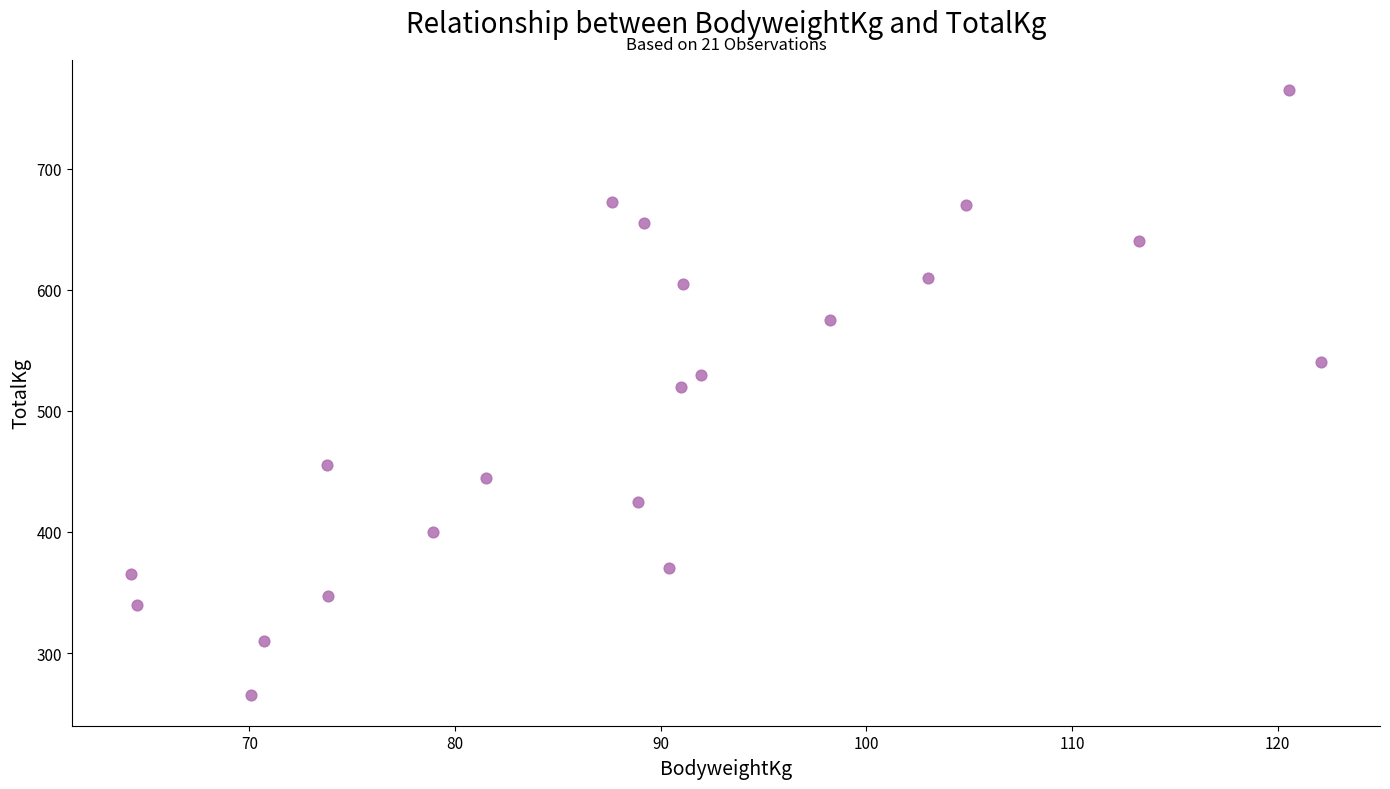

What is the range of X values (max minus min)?

57.8